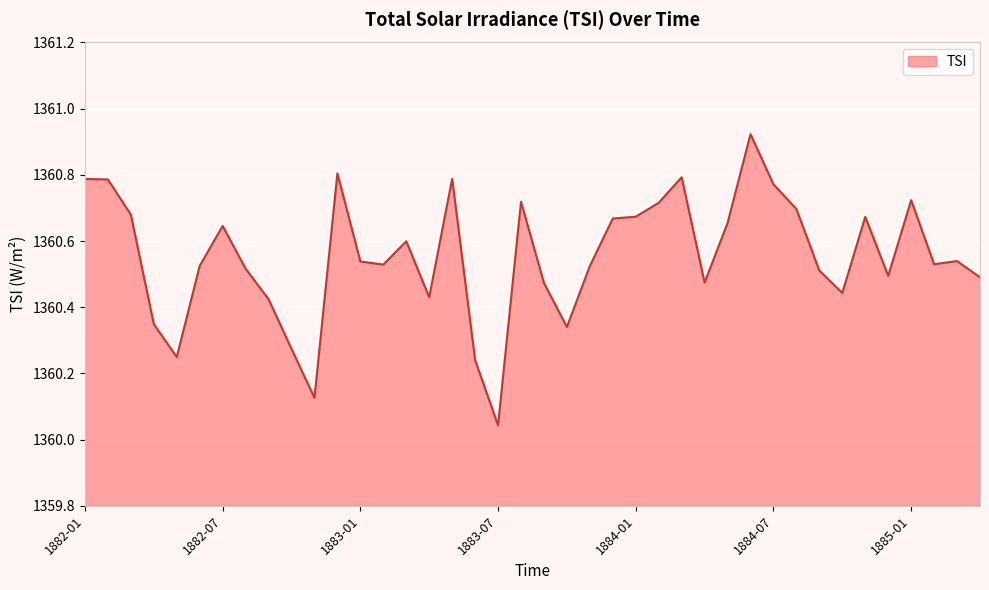

Reading left to right, what are all the values shown in this chart?

1360.8	1360.8	1360.7	1360.3	1360.2	1360.5	1360.6	1360.5	1360.4	1360.3	1360.1	1360.8	1360.5	1360.5	1360.6	1360.4	1360.8	1360.2	1360.0	1360.7	1360.5	1360.3	1360.5	1360.7	1360.7	1360.7	1360.8	1360.5	1360.7	1360.9	1360.8	1360.7	1360.5	1360.4	1360.7	1360.5	1360.7	1360.5	1360.5	1360.5